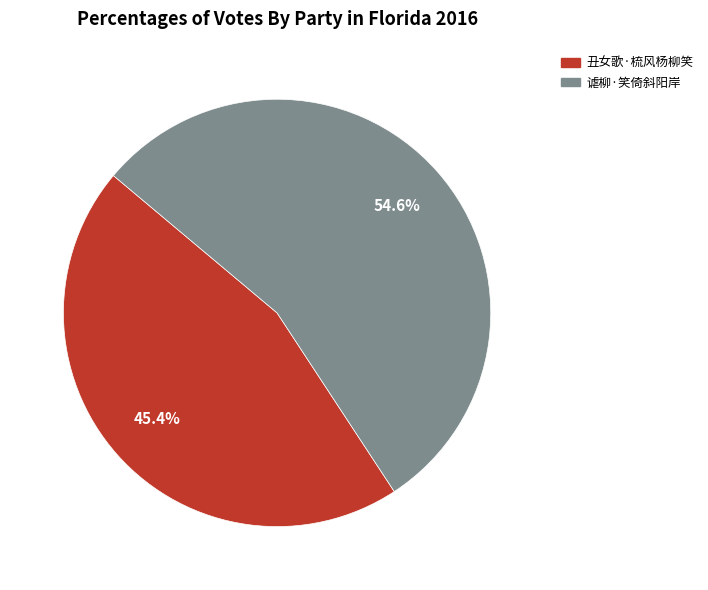

Which category has the smallest portion of the pie?

丑女歌·梳风杨柳笑